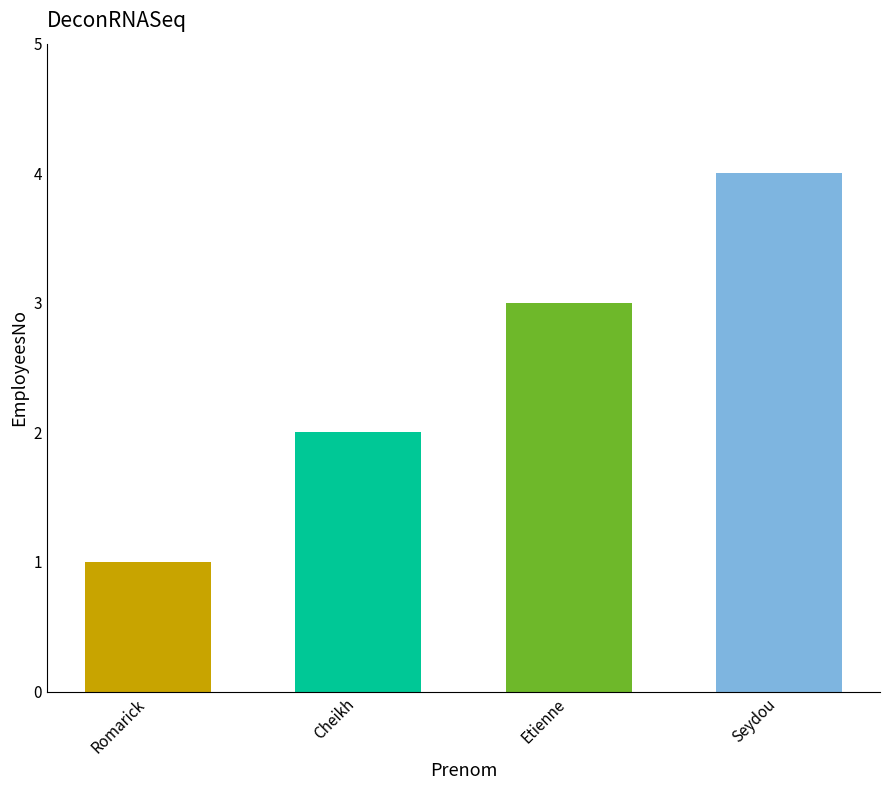

What is the maximum value shown in the chart?

4